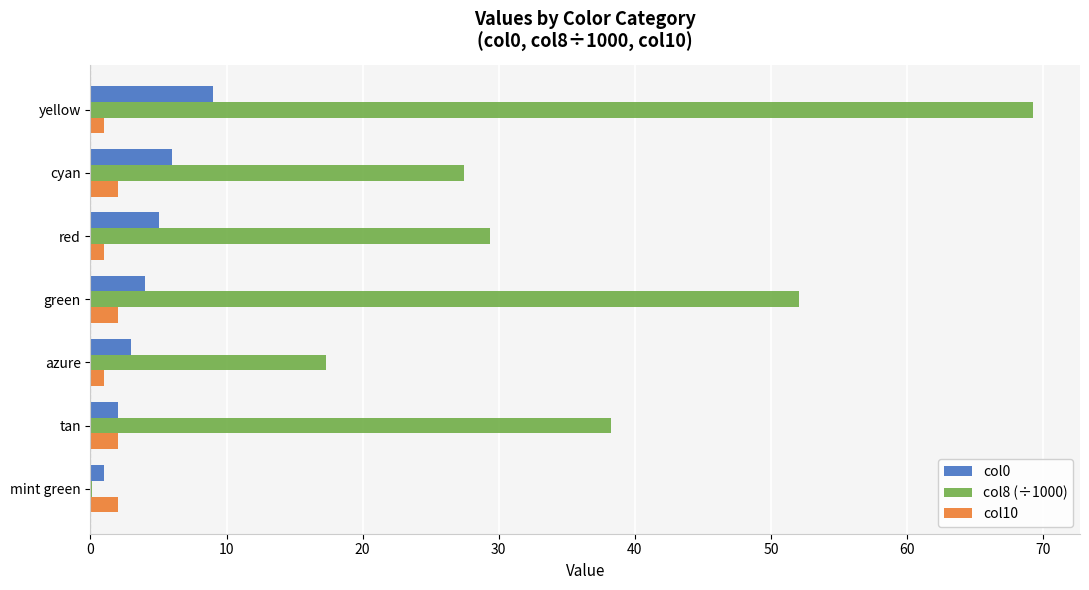

What are all the series names shown in the legend?

col0, col8 (÷1000), col10